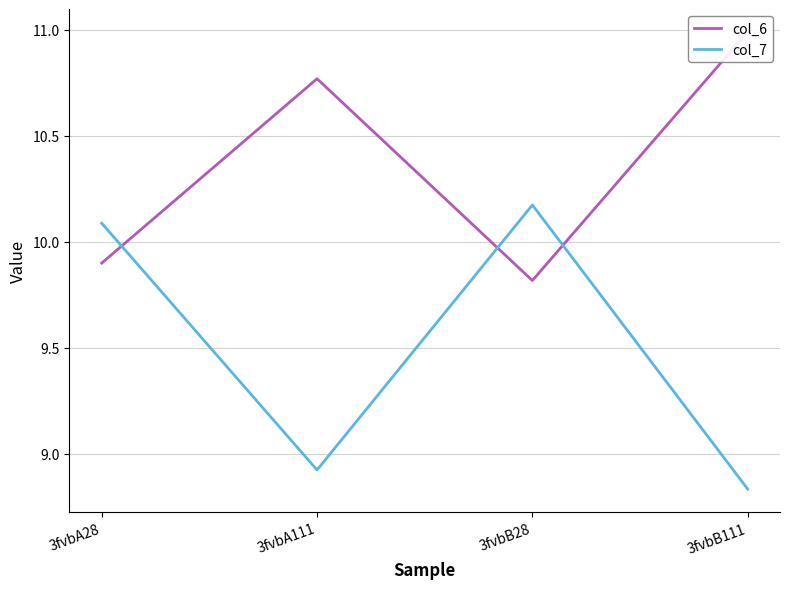

Between 3fvbA28 and 3fvbB111, which is larger?

3fvbB111